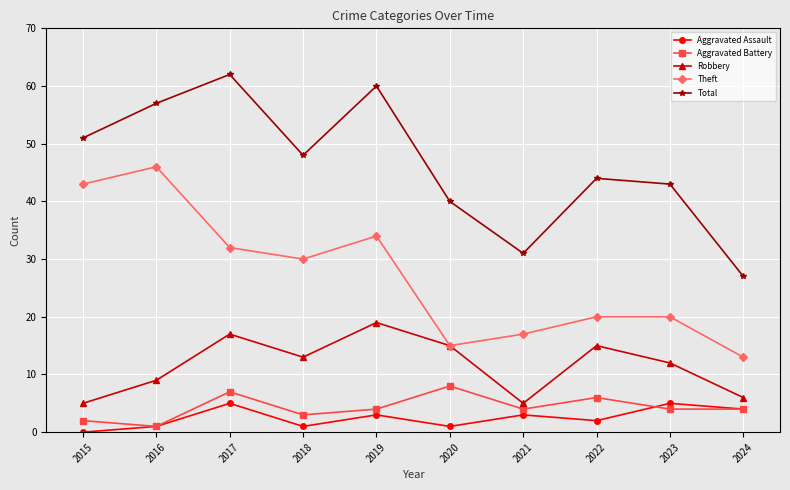

Is it true that Theft equals 17 at 2021?

True